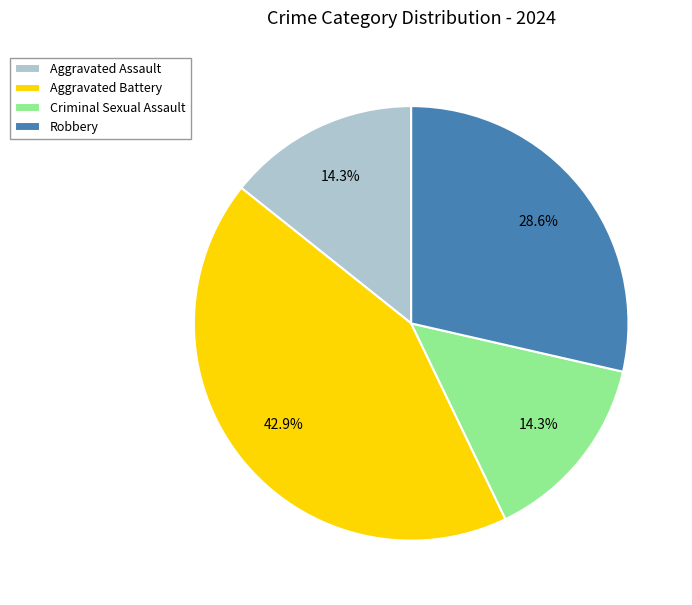

Between Aggravated Battery and Criminal Sexual Assault, which is larger?

Aggravated Battery